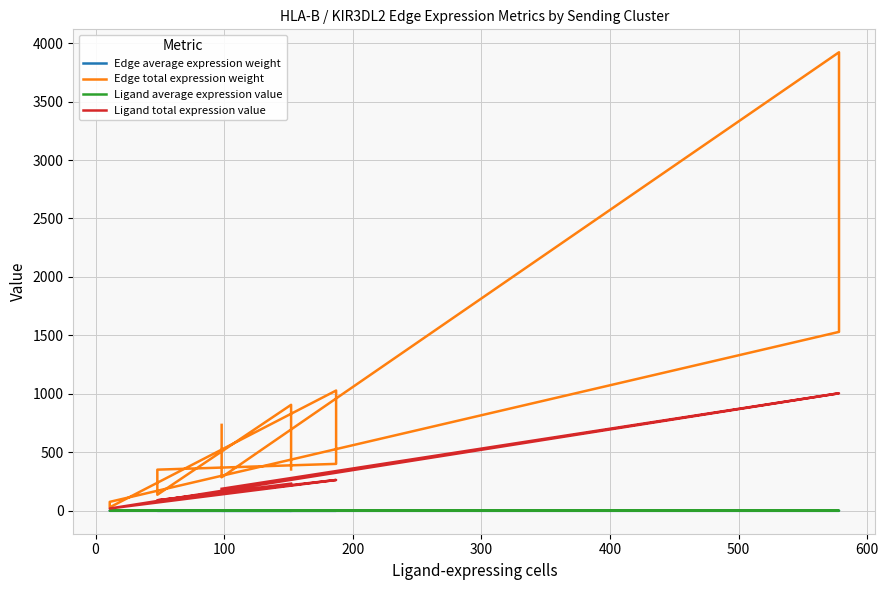

How many lines are shown in the chart?

4